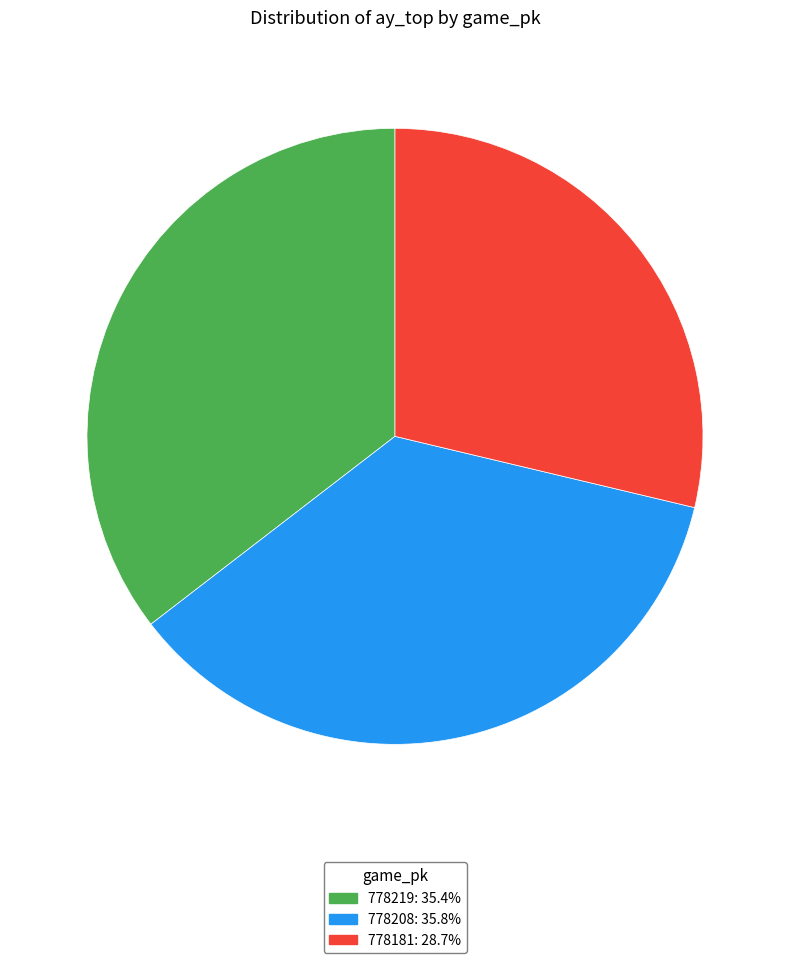

What is the ratio of the value at 778219 to the value at 778208?

1.0